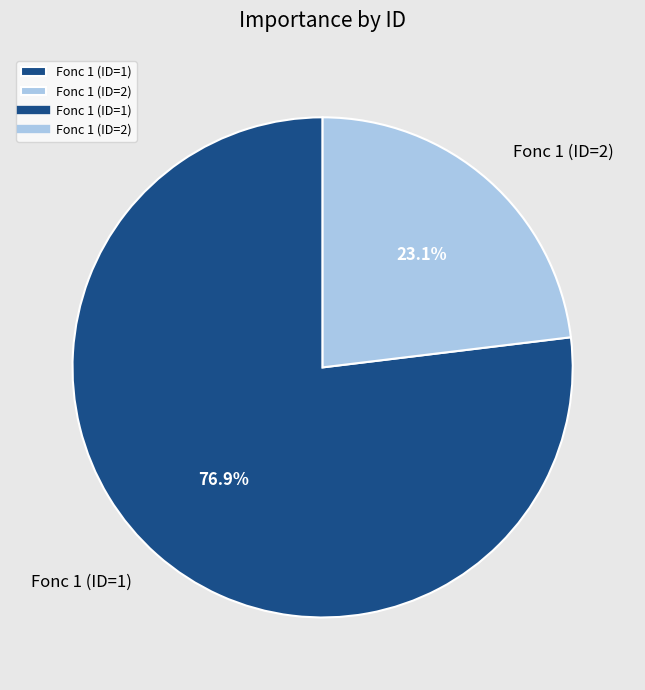

What is the ratio of the value at Fonc 1 (ID=2) to the value at Fonc 1 (ID=1)?

0.3